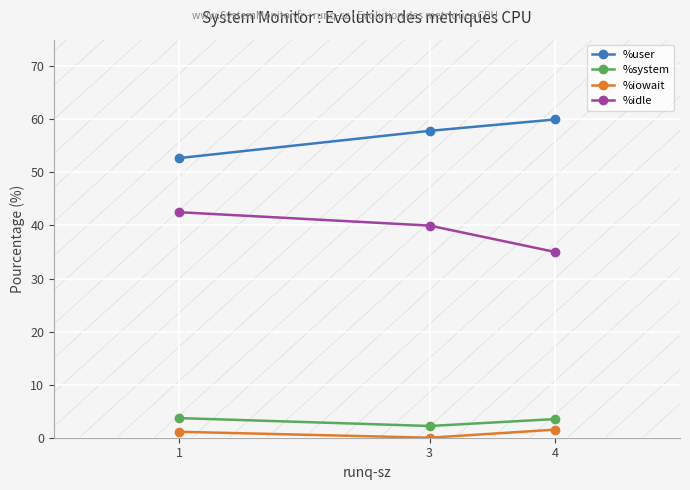

How many categories are shown in the chart?

3